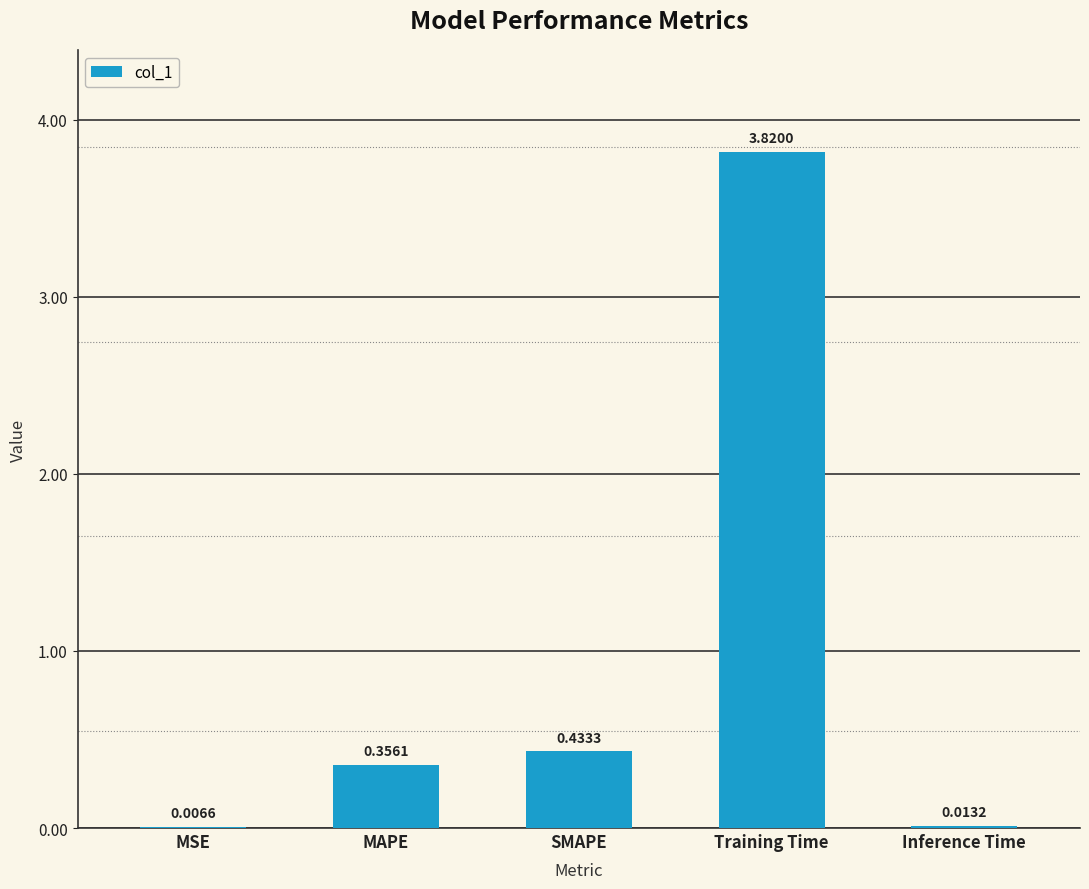

Are the bars horizontal?

No